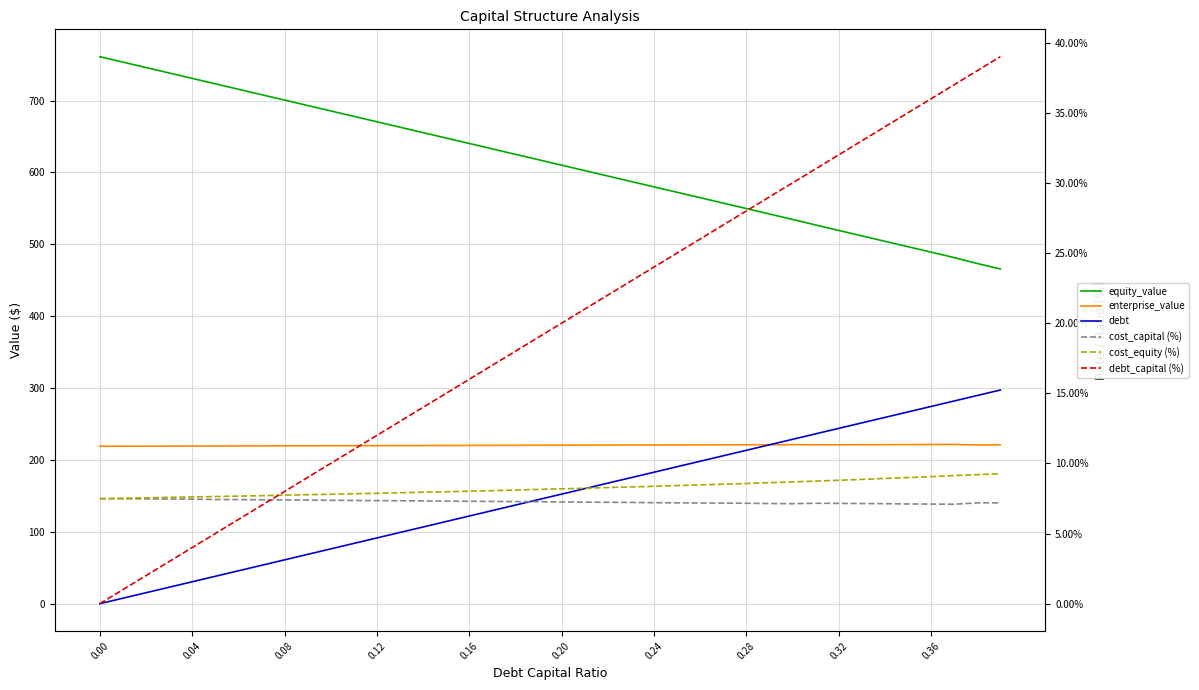

Which series has the largest range (max minus min)?

debt